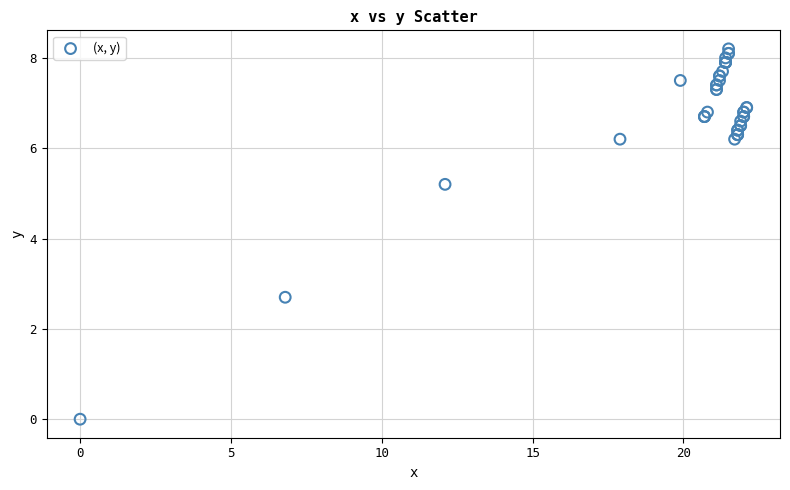

What Y value in the scatter plot is closest to 4?

5.2